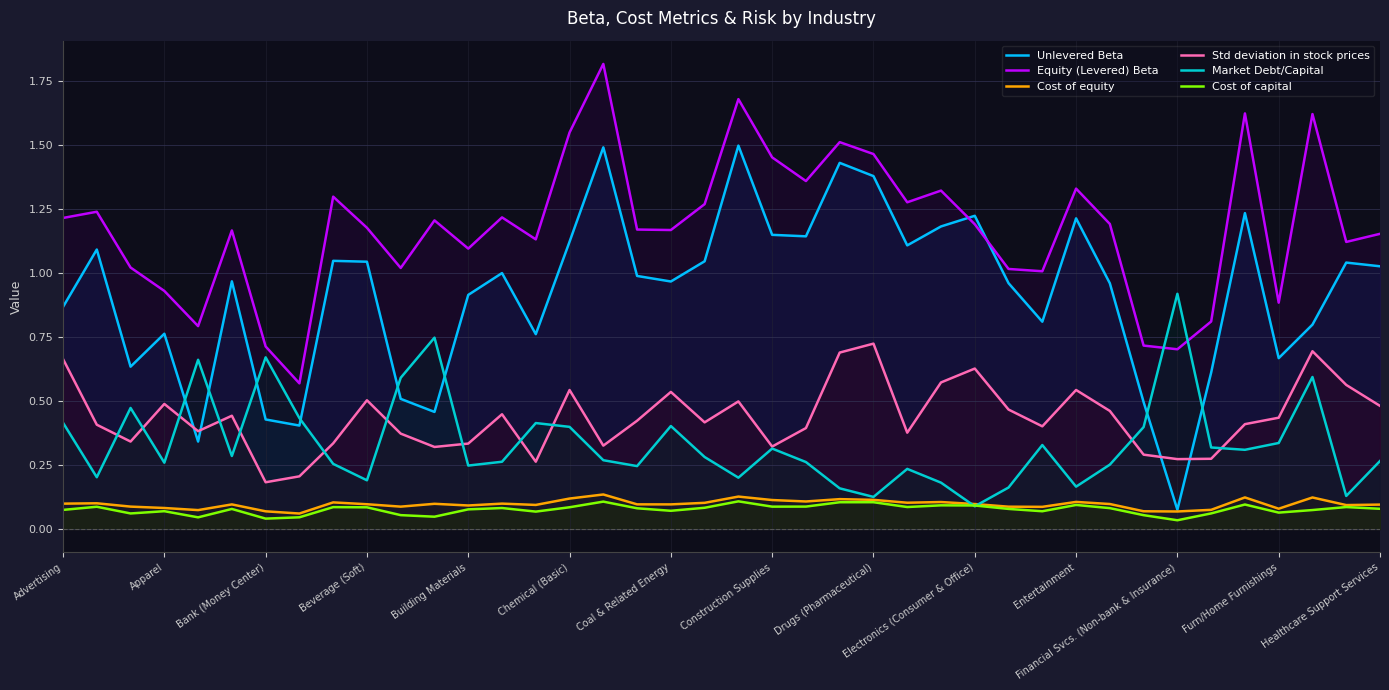

What is the total value across all series at Advertising?

3.3